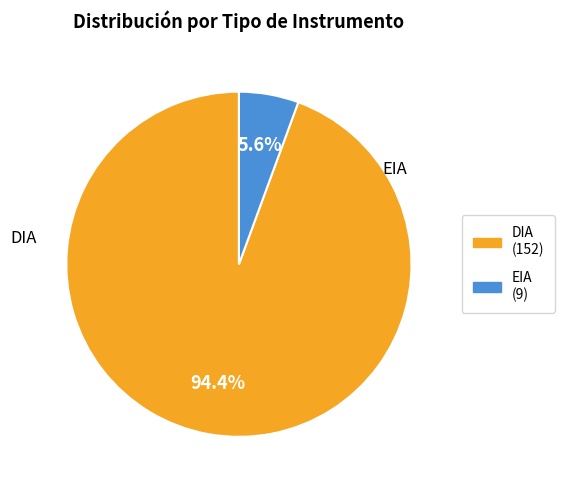

To the nearest percent, what portion does EIA represent?

6%